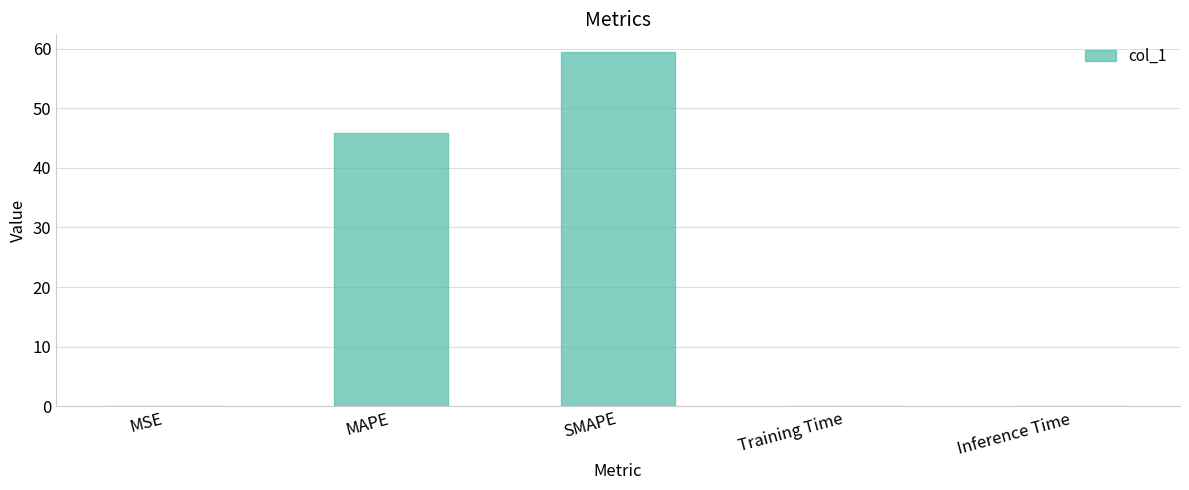

At which category does the chart reach its peak across all series?

SMAPE